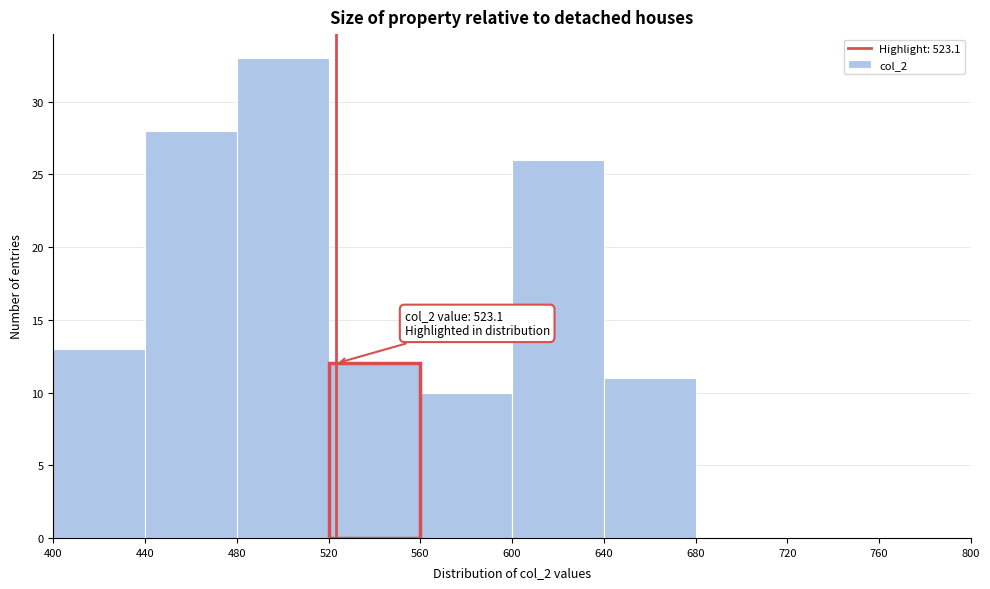

Which range on the x-axis has the tallest bar?

480 to 520